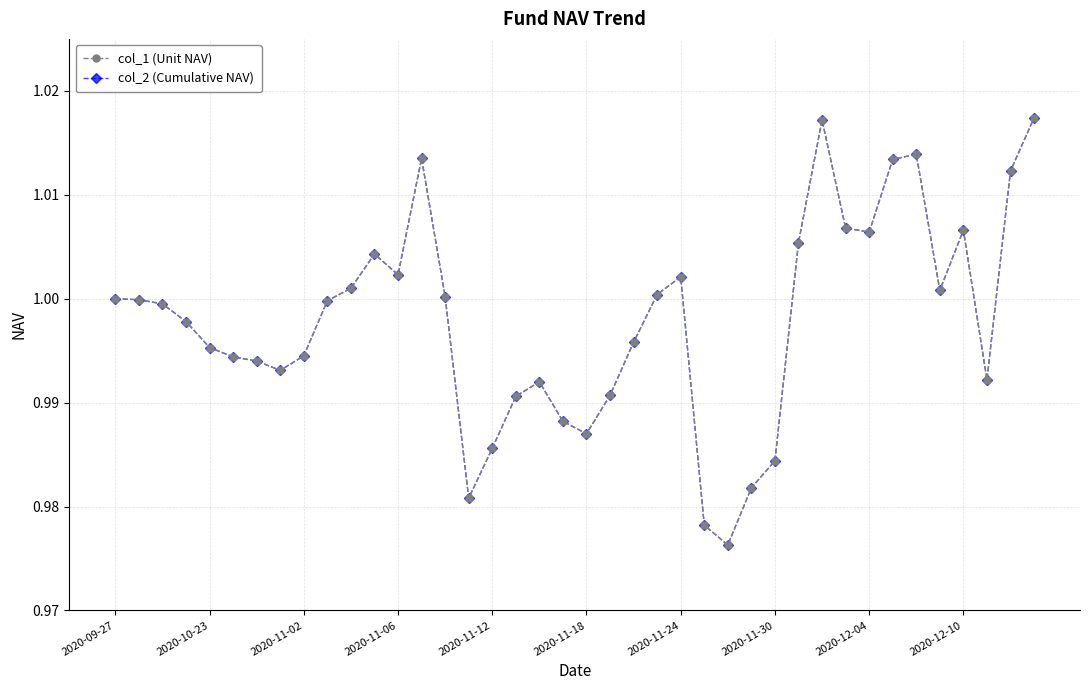

Which category has the lowest value in the col_2 (Cumulative NAV) series?

26